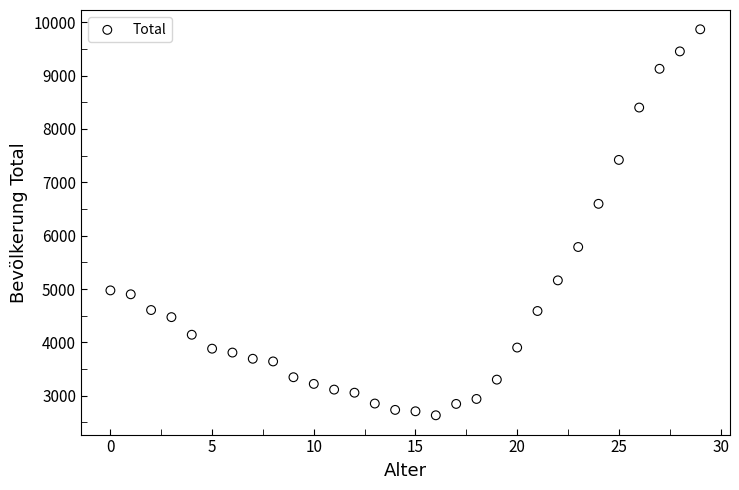

What is the range of Y values (max minus min)?

7232